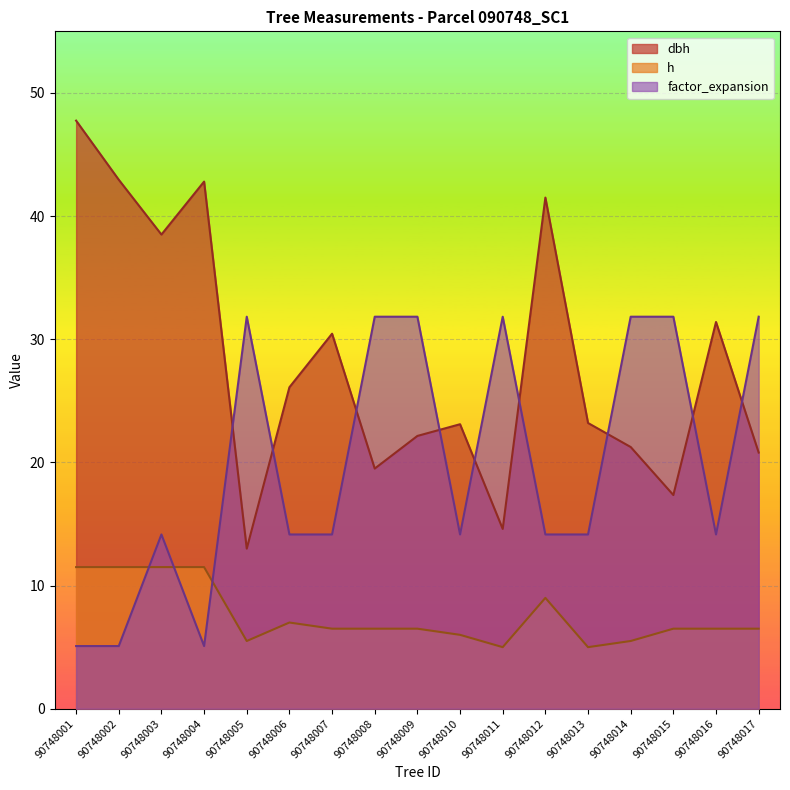

In h, how many points are higher than both neighbors (excluding endpoints)?

2